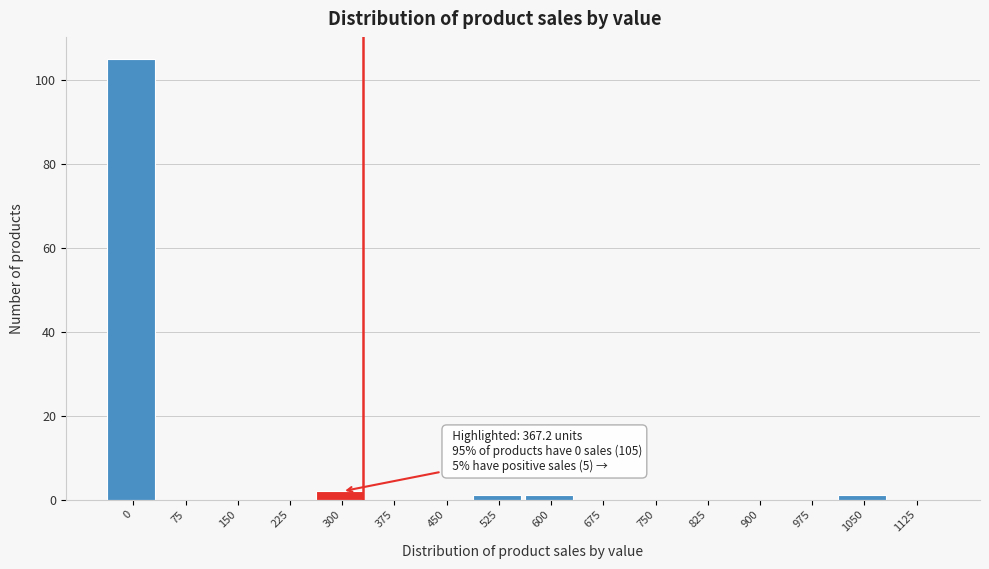

Reading left to right, what are all the values shown in this chart?

0=105	75=0	150=0	225=0	300=2	375=0	450=0	525=1	600=1	675=0	750=0	825=0	900=0	975=0	1050=1	1125=0